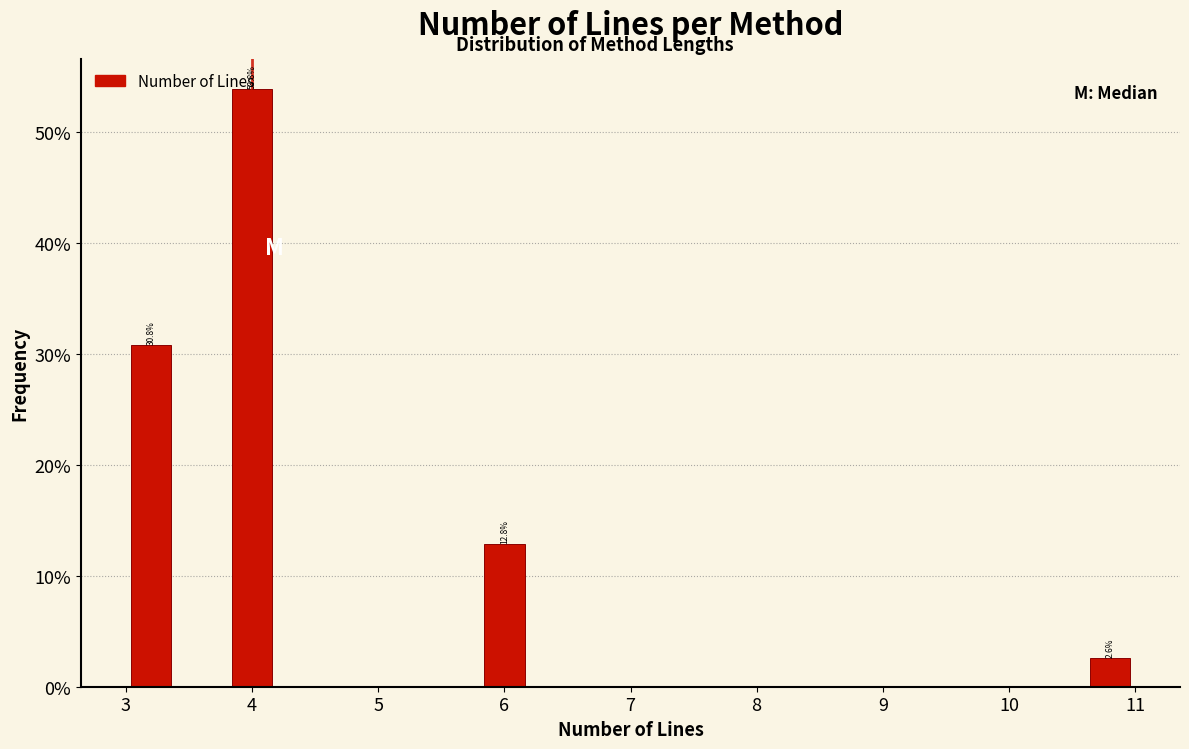

Over which range of the x-axis is the bar tallest?

3.8 to 4.2